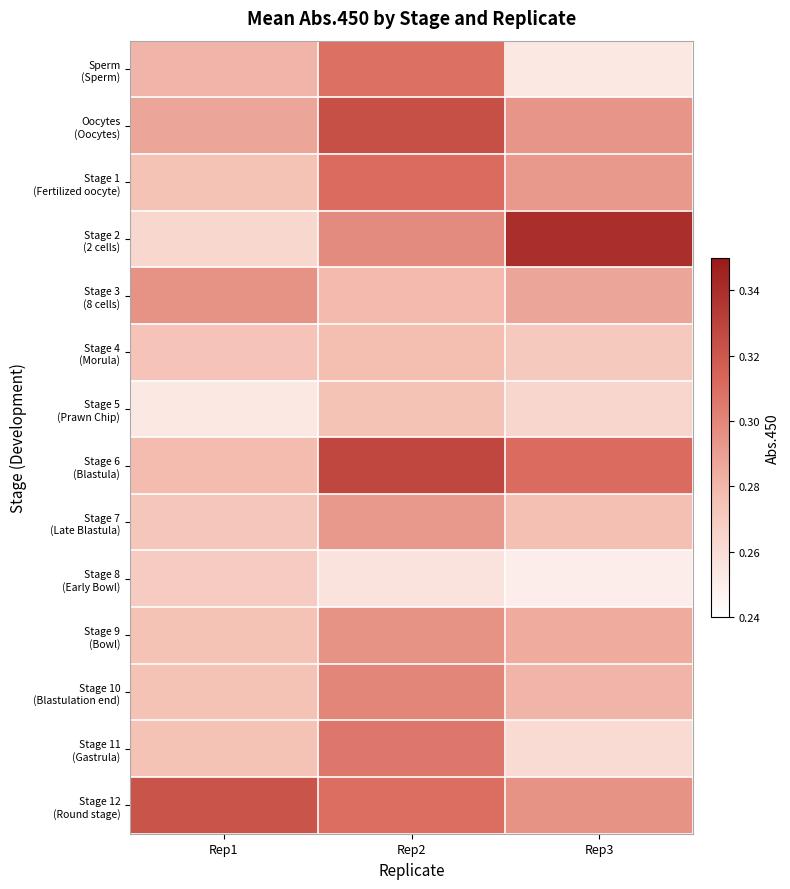

What is the difference between the highest and lowest values at Rep2?

0.1